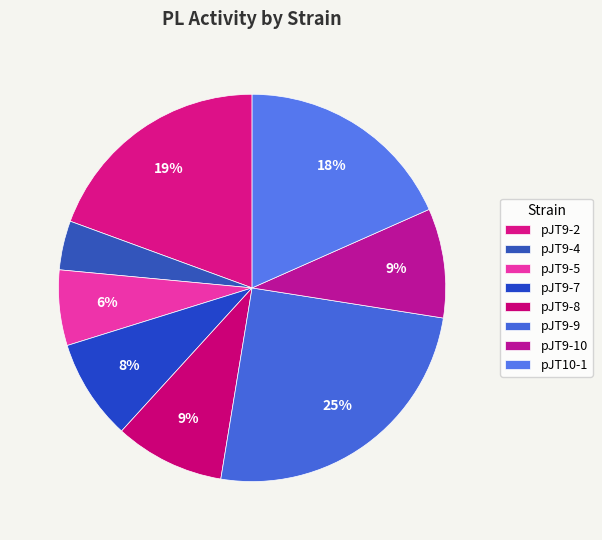

Between pJT9-9 and pJT9-10, which is larger?

pJT9-9